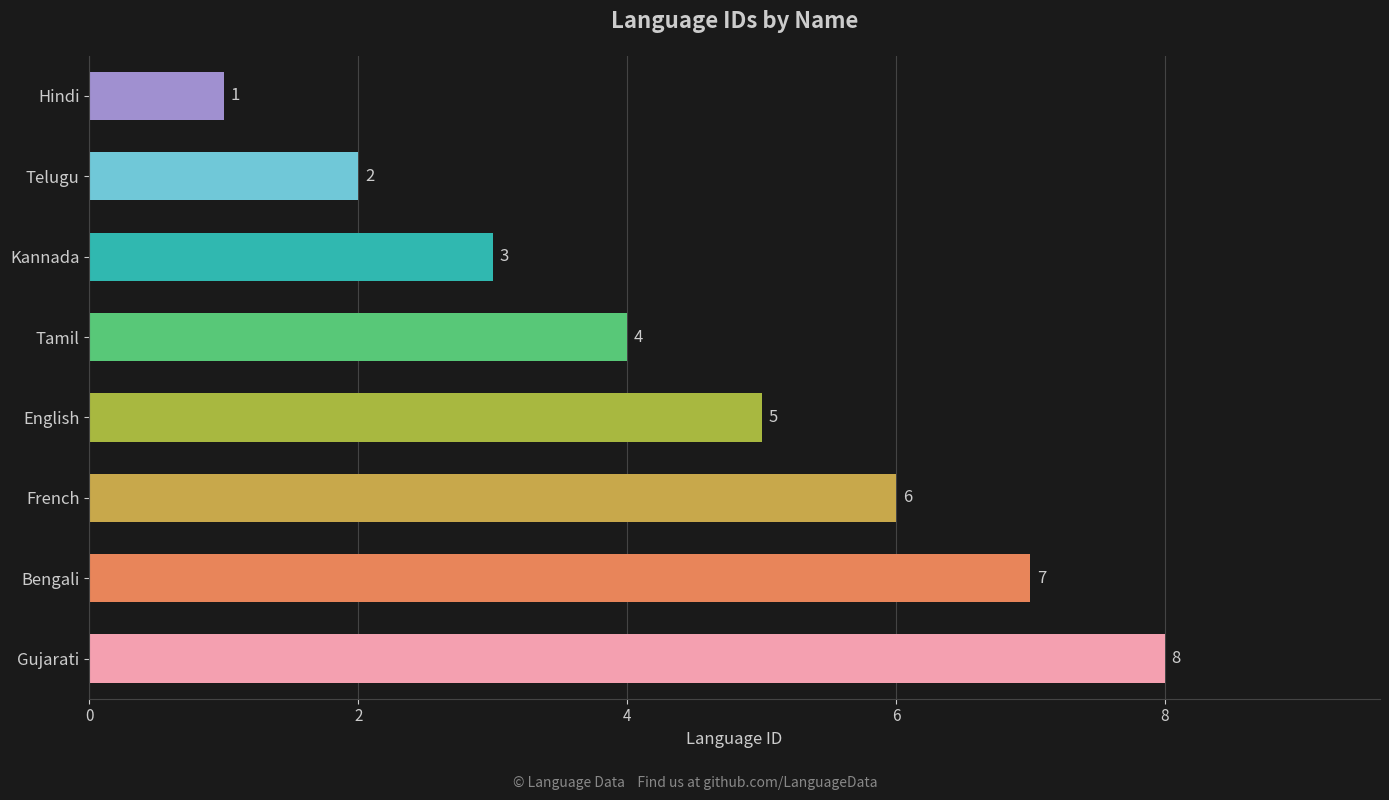

How many data points does each series have?

8